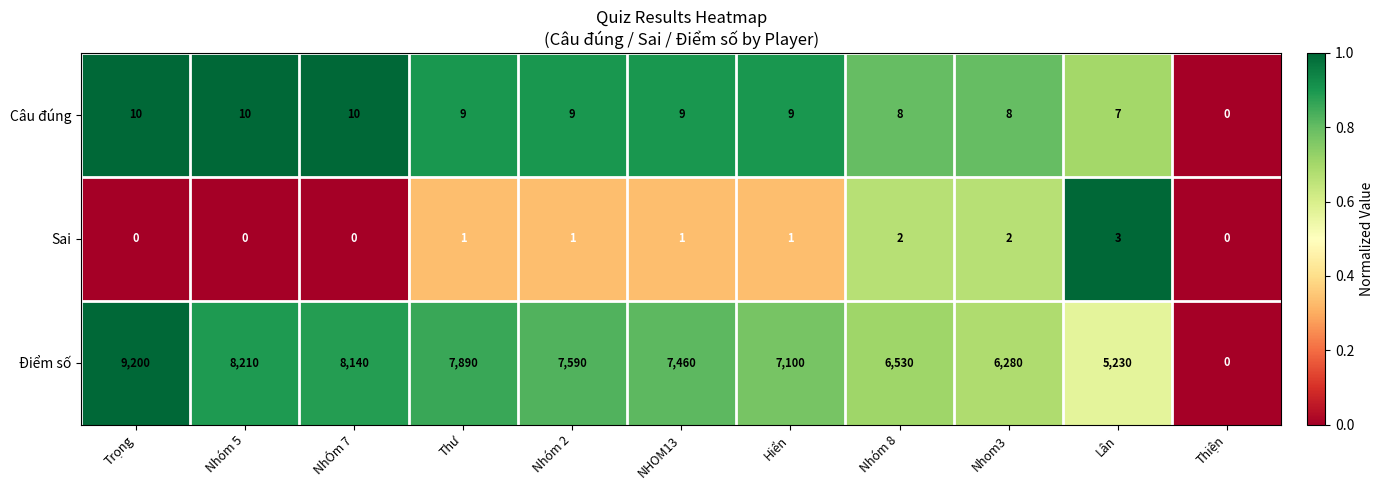

List the series in order of their peak value, lowest first.

Sai, Câu đúng, Điểm số